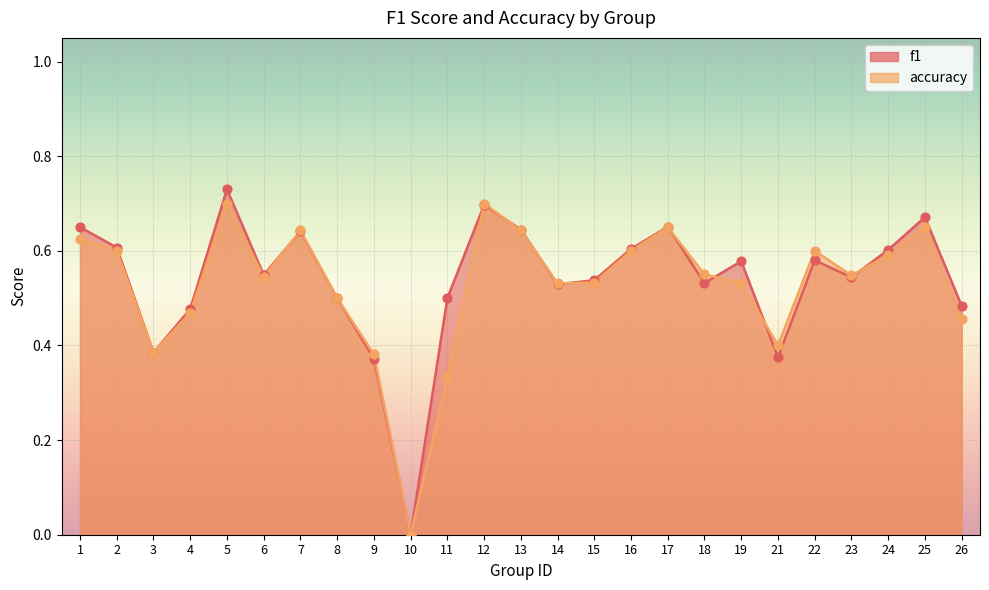

What are all the series names shown in the legend?

f1, accuracy